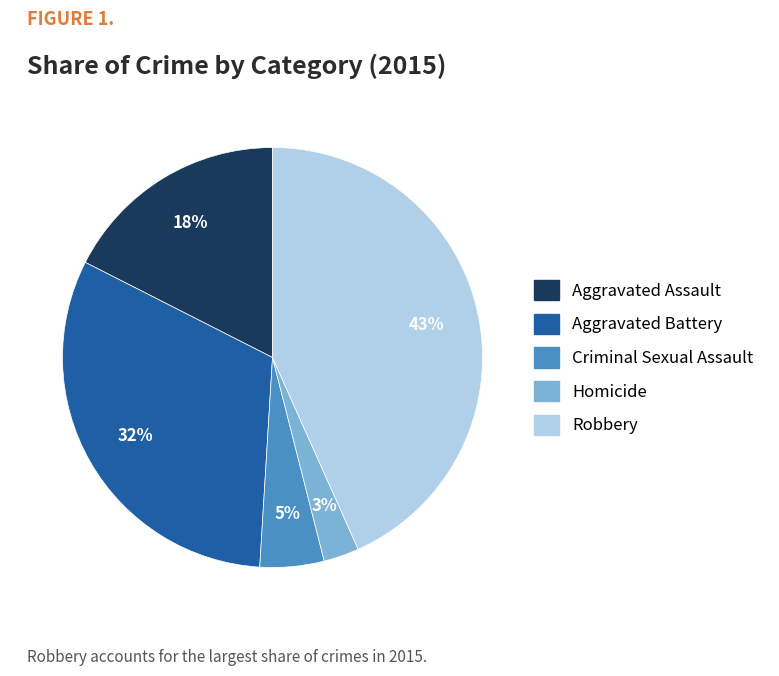

Rank the categories by value from highest to lowest.

Robbery, Aggravated Battery, Aggravated Assault, Criminal Sexual Assault, Homicide